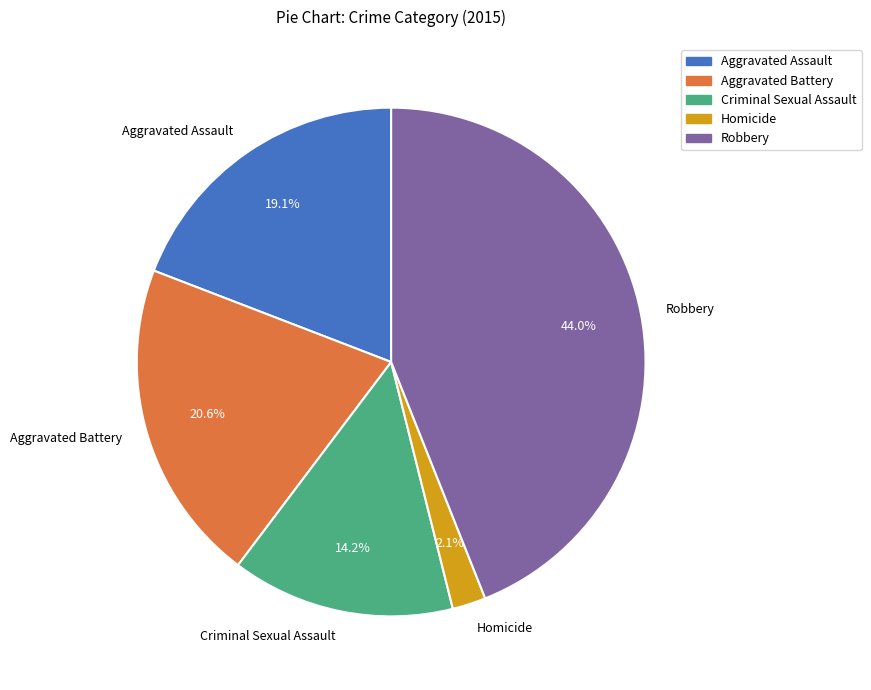

How many slices are in this pie chart?

5